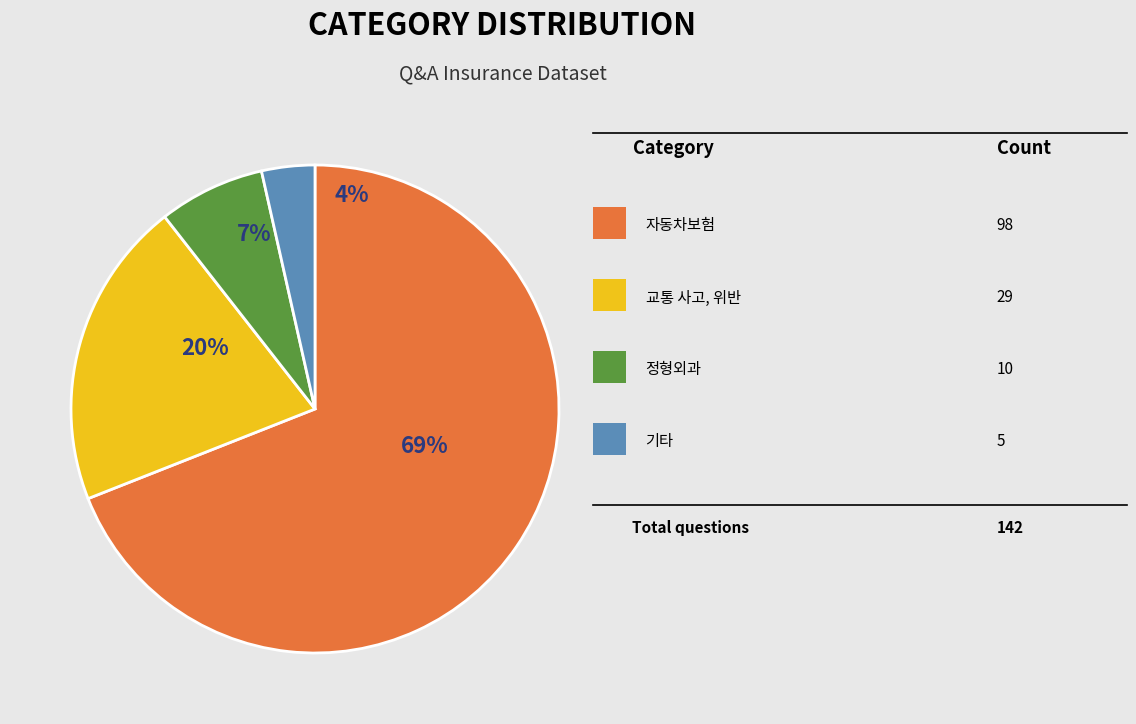

What percentage is NOT represented by 교통 사고, 위반?

79.6%